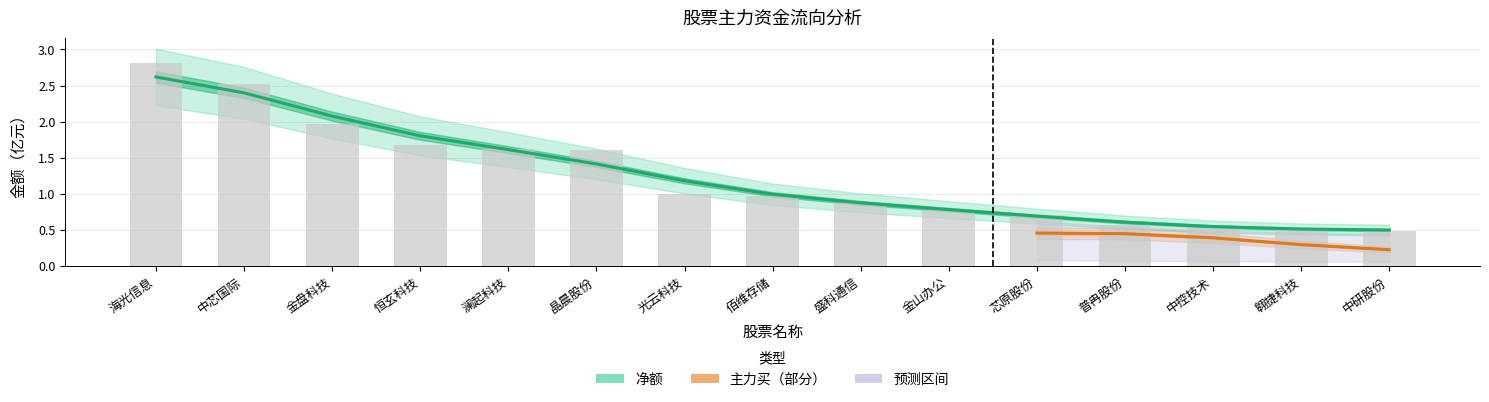

Which series has the largest total across all categories?

净额